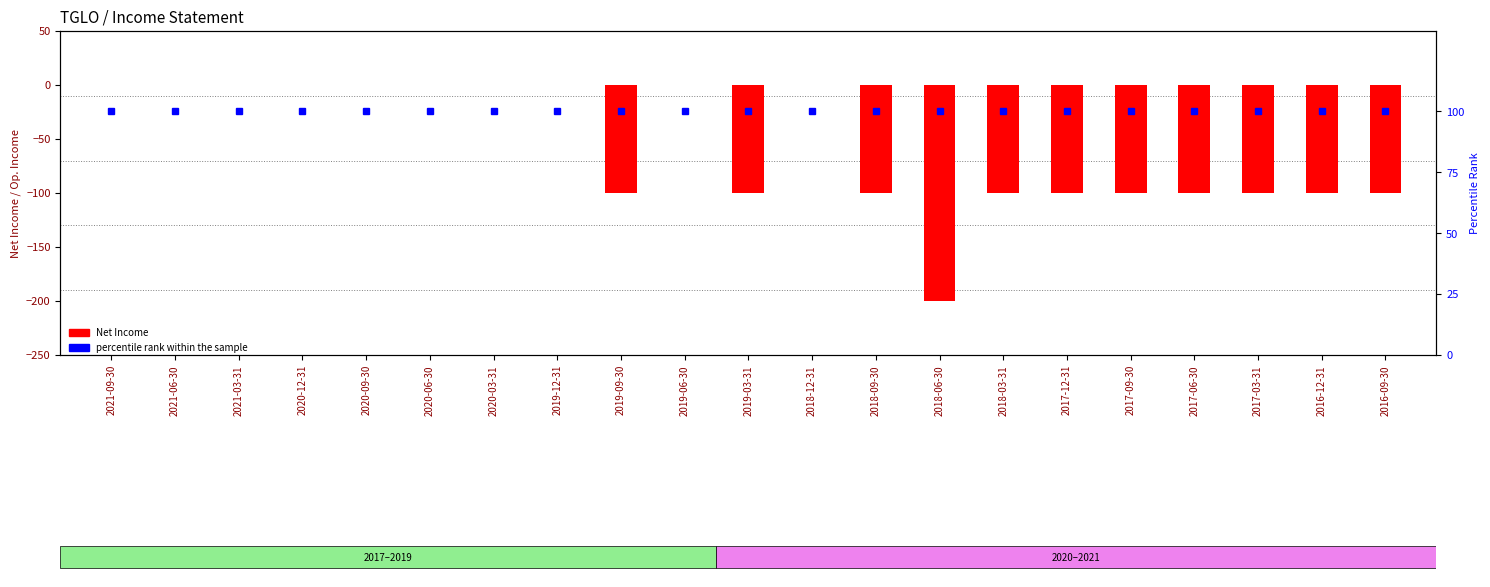

How many distinct data groups are displayed?

2